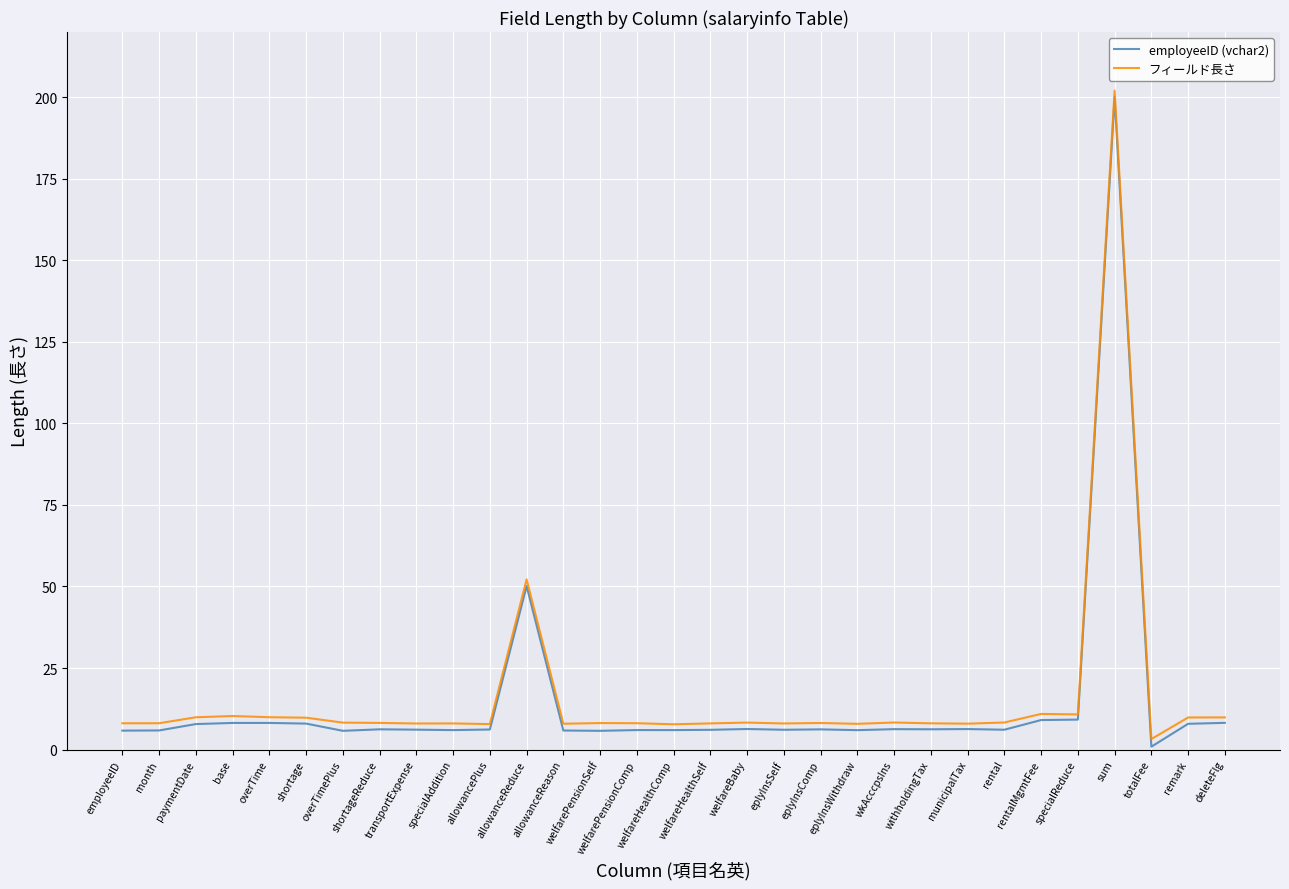

At how many categories does at least one series exceed 174?

1